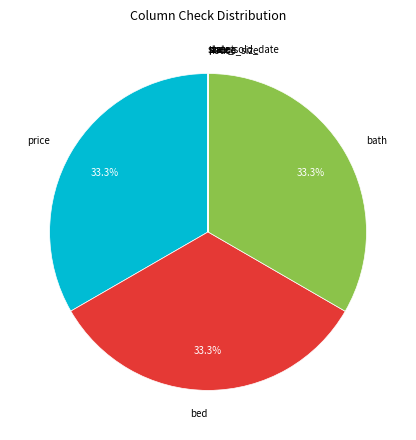

To the nearest percent, what is the average slice percentage?

12%